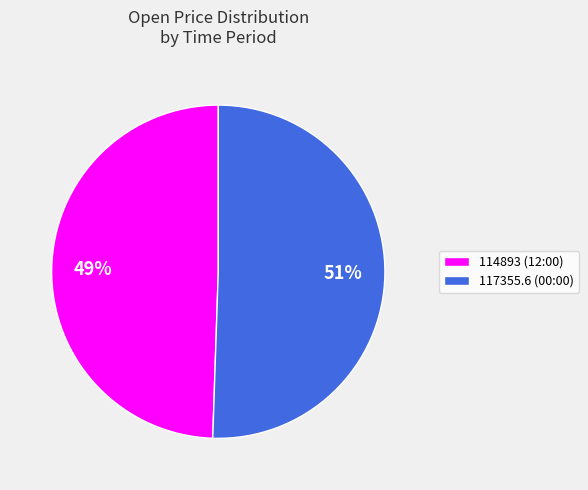

Combined, do 114893 (12:00) and 117355.6 (00:00) account for over 50%?

Yes